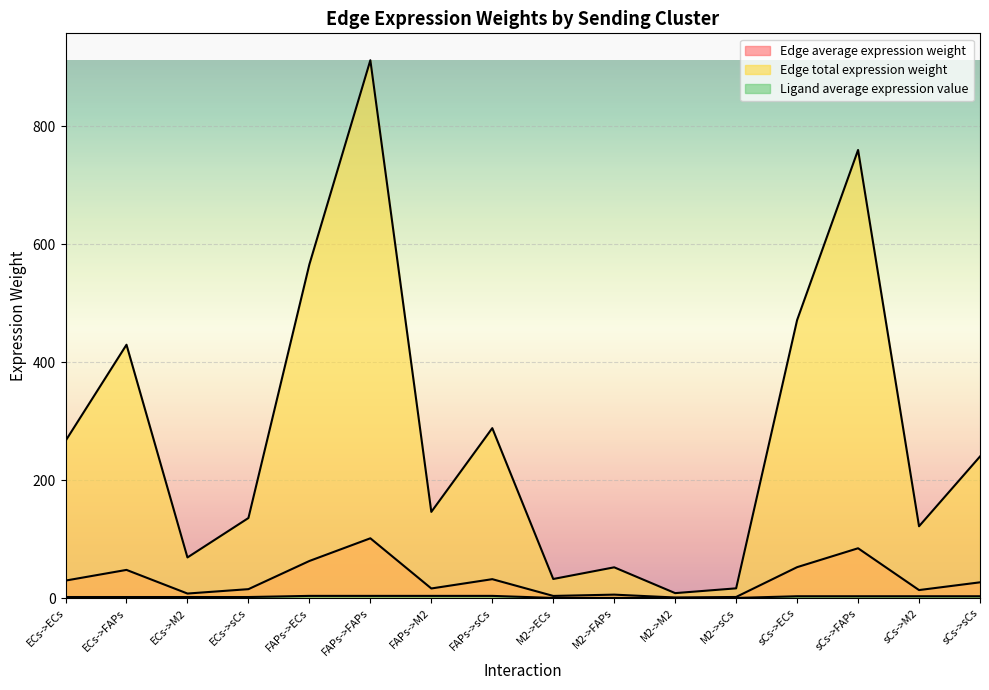

What is the sum of all Edge average expression weight values?

501.4